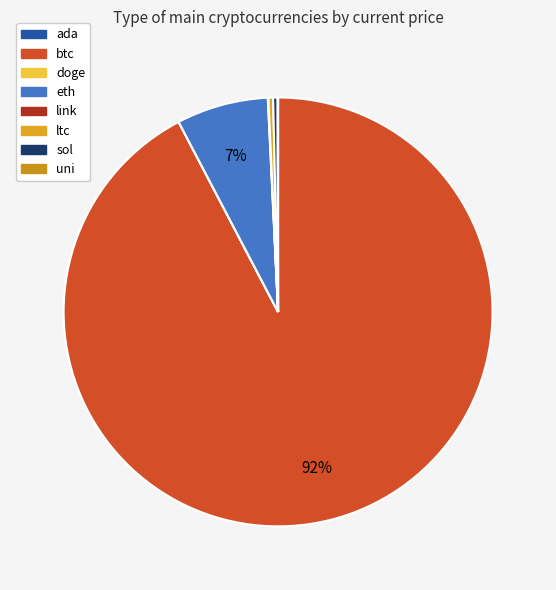

Approximately how many times larger is the value at btc compared to link?

2187.9